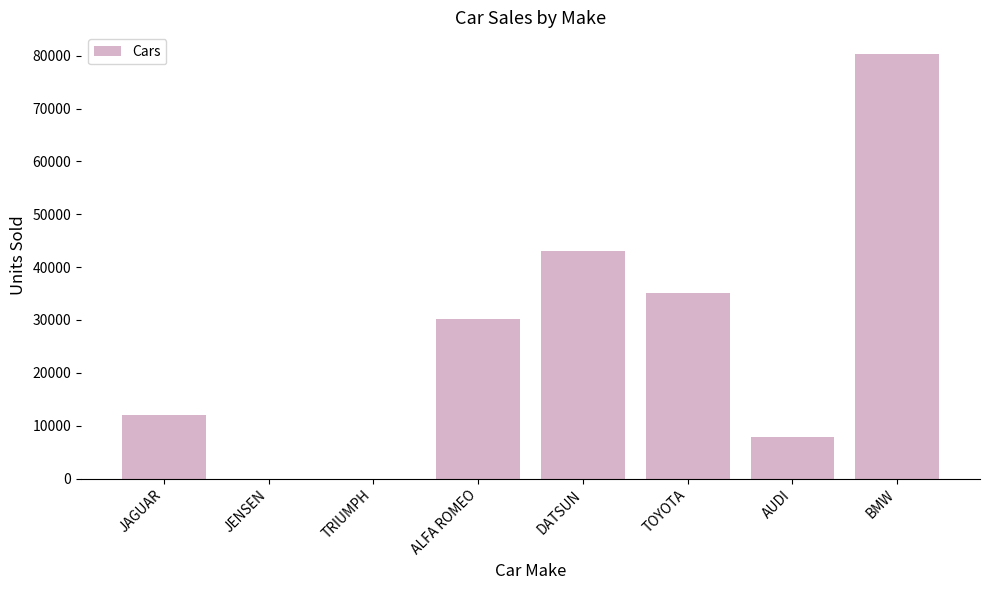

How many distinct data groups are displayed?

1